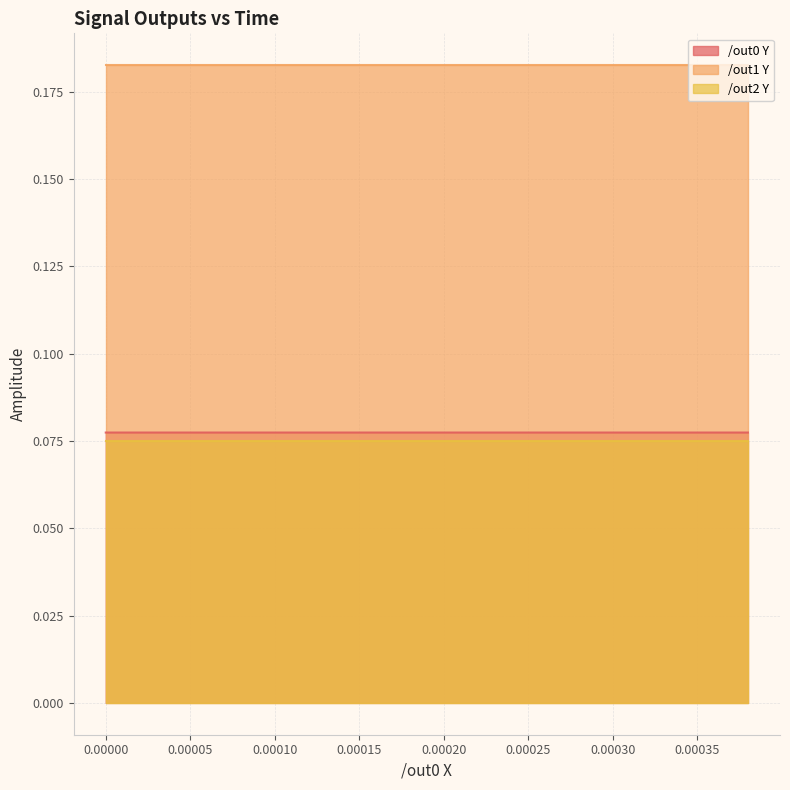

True or false: /out1 Y and /out2 Y cross at least once.

False